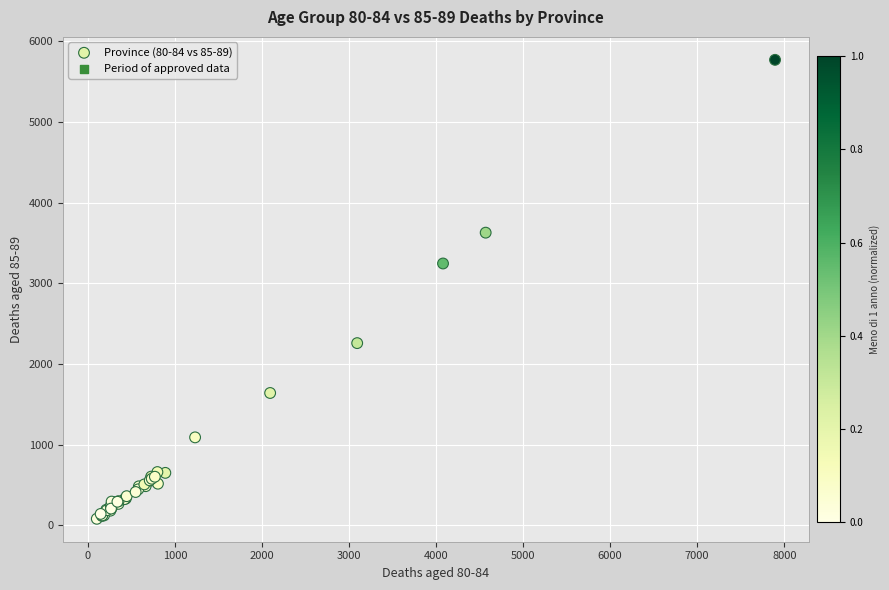

What Y value in the scatter plot is closest to 2925?

3245